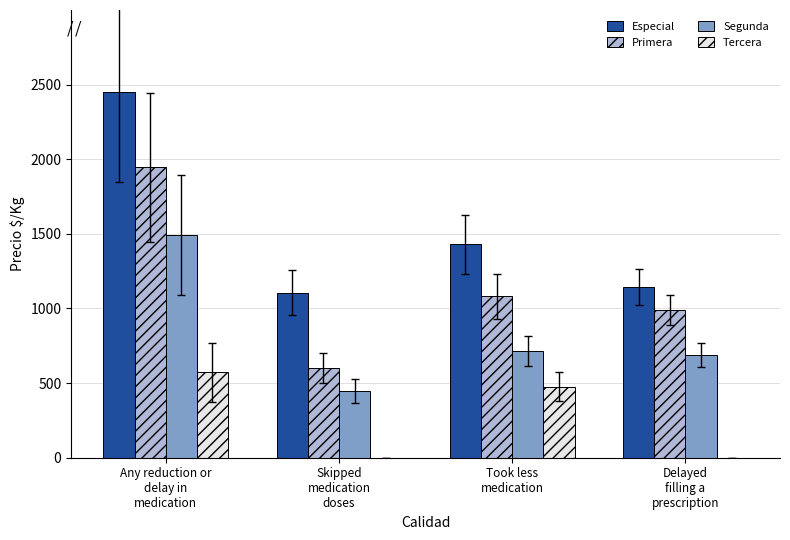

The Primera series shows 841 at Skipped
medication
doses. True or false?

False